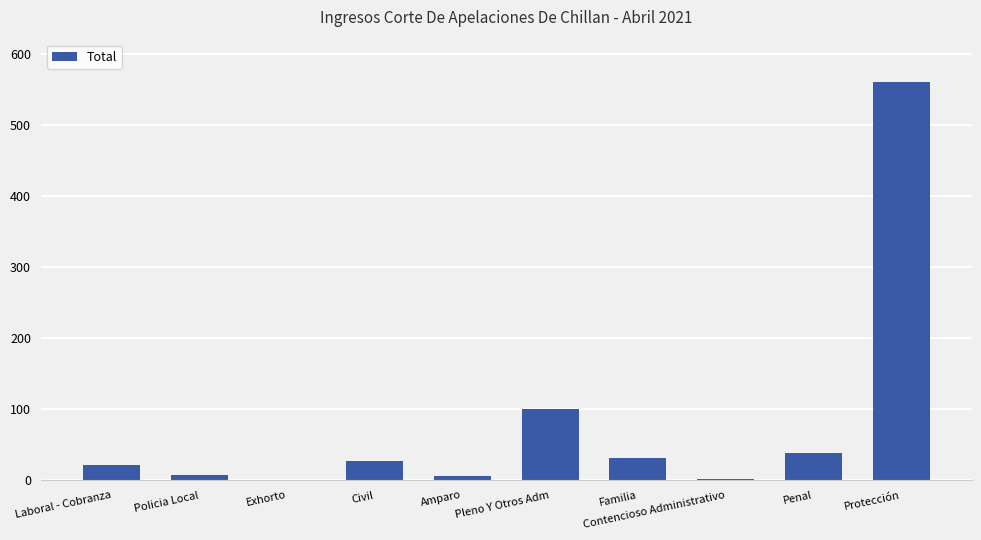

What is the sum of all values?

794